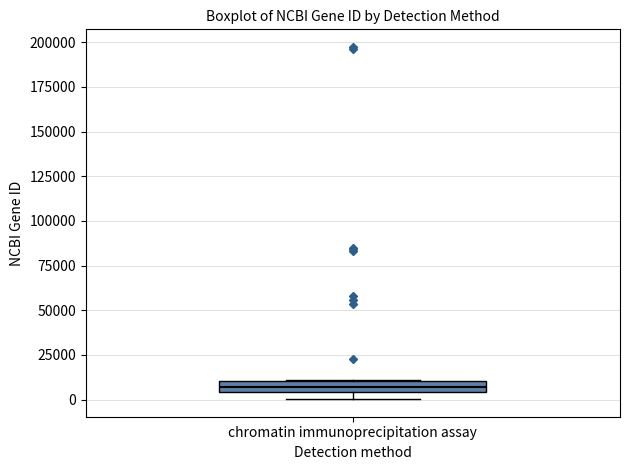

Where is the upper edge of the box for chromatin immunoprecipitation assay on the y-axis? The values are not printed on the chart, so give them approximately, as read against the axis.

10000